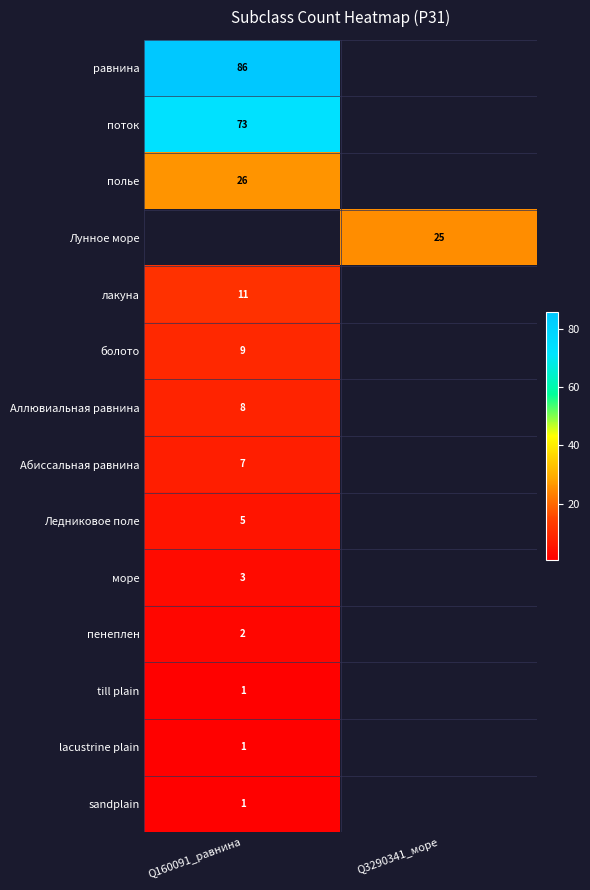

The value of лакуна at Q160091_равнина is 11. True or false?

True